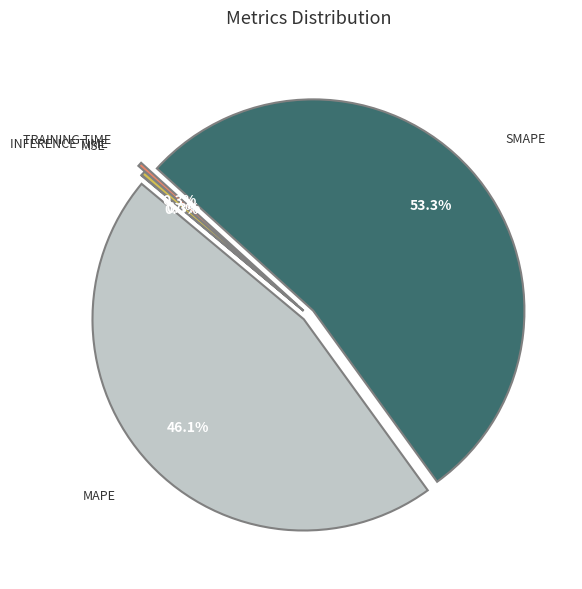

Does any single category account for the majority?

Yes